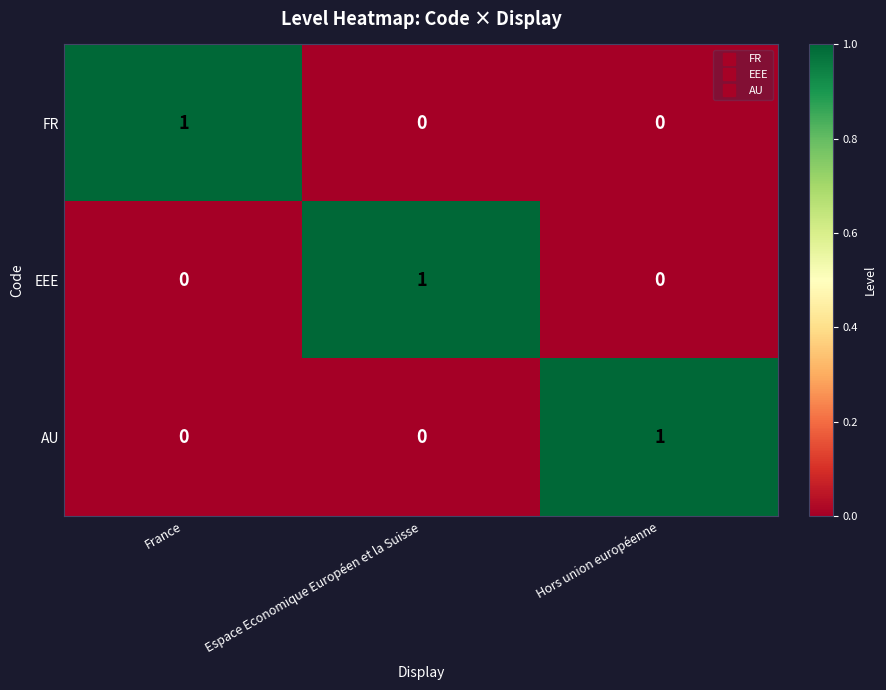

Reading right to left, list all the values displayed in this chart.

FR: Hors union européenne=0	Espace Economique Européen et la Suisse=0	France=1
EEE: Hors union européenne=0	Espace Economique Européen et la Suisse=1	France=0
AU: Hors union européenne=1	Espace Economique Européen et la Suisse=0	France=0